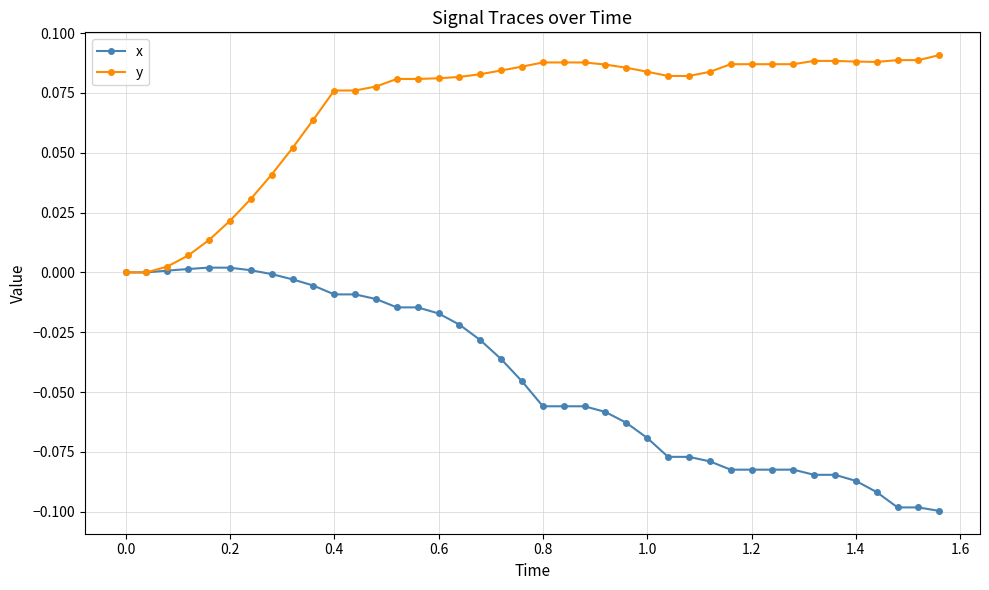

Which series has the largest total across all categories?

y